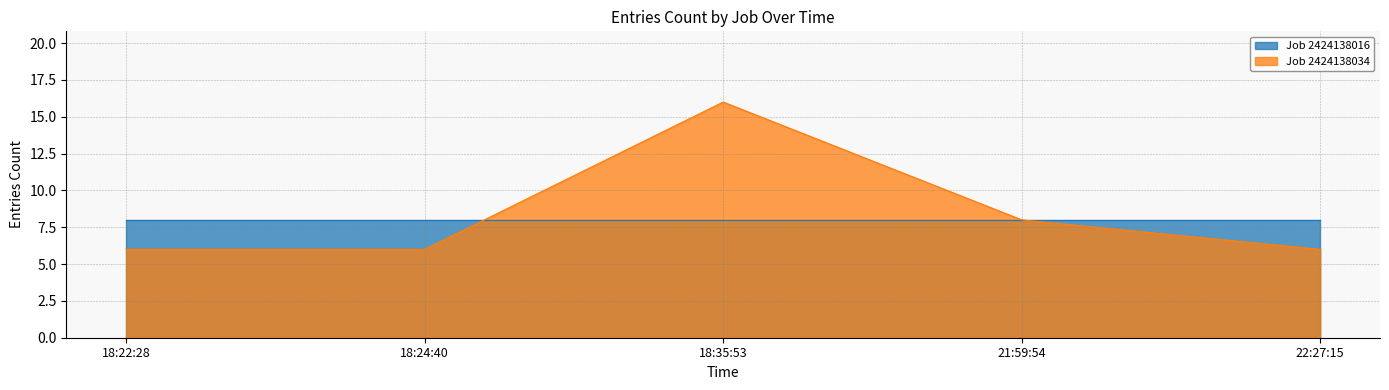

Rank the series at 18:24:40 from lowest to highest value.

Job 2424138034, Job 2424138016